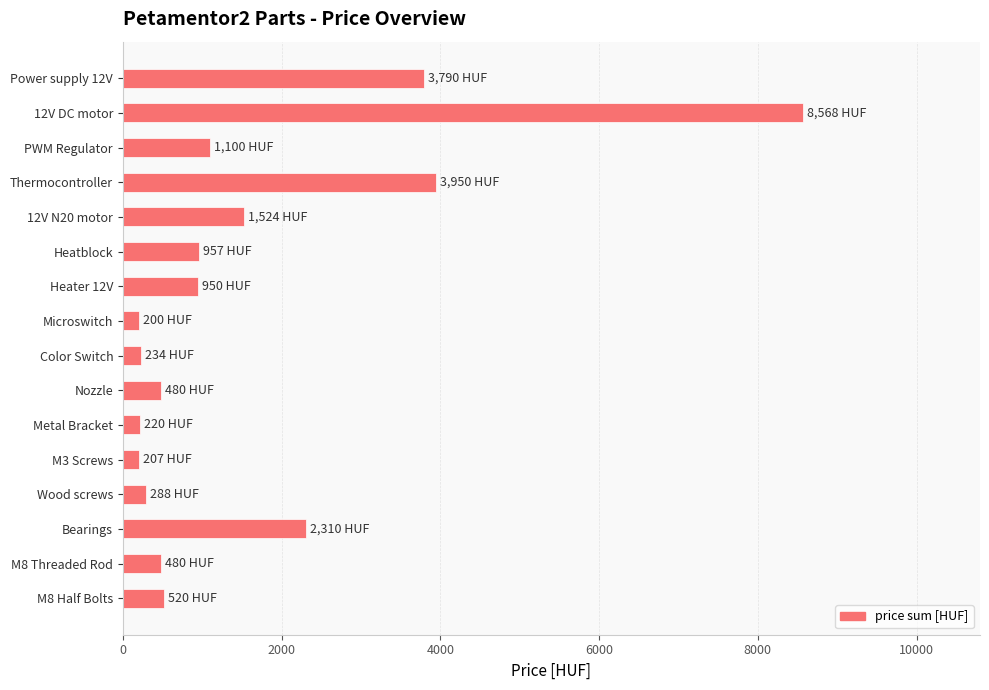

What is the change in value from Heater 12V to Wood screws?

-662